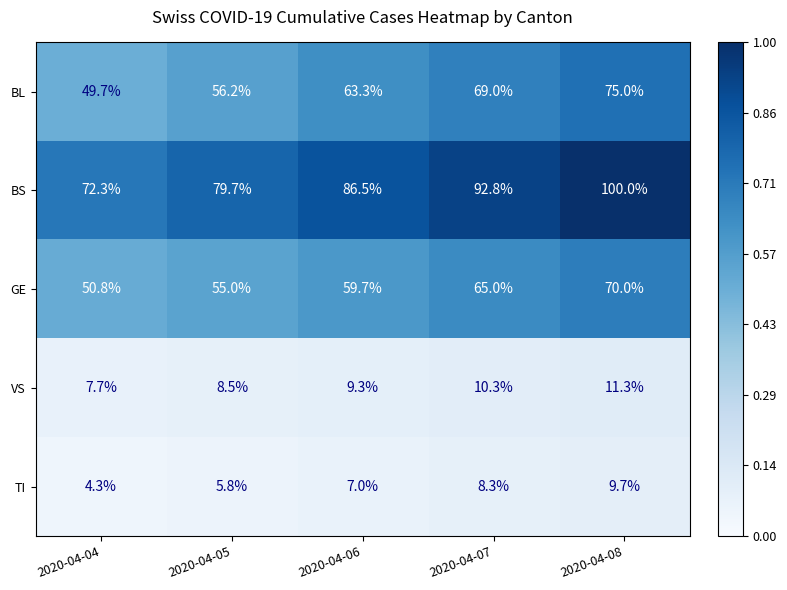

At which category is the sum across all series the highest?

2020-04-08